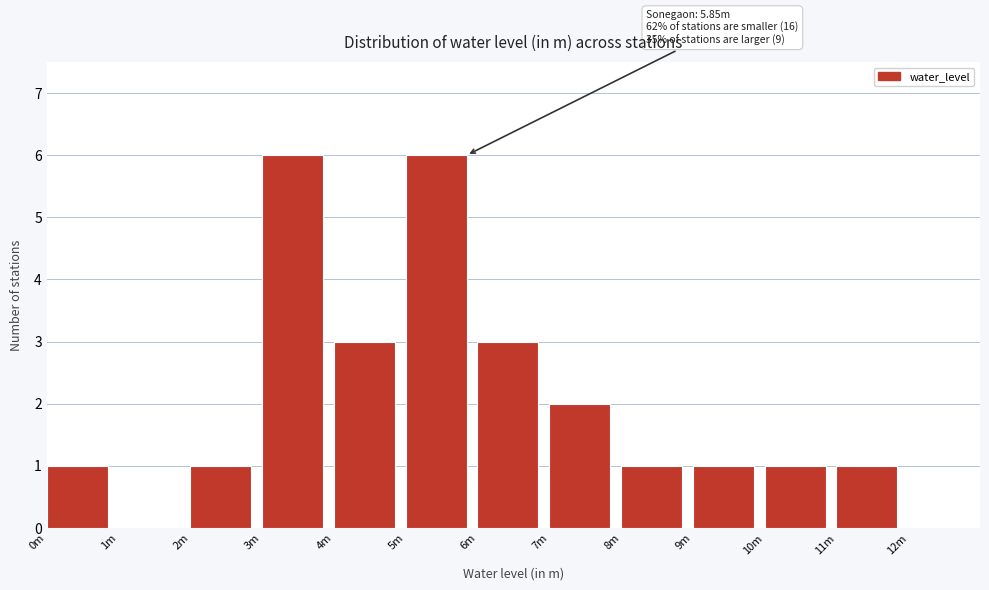

Reading left to right, list all the values displayed in this chart.

0m=1	1m=0	2m=1	3m=6	4m=3	5m=6	6m=3	7m=2	8m=1	9m=1	10m=1	11m=1